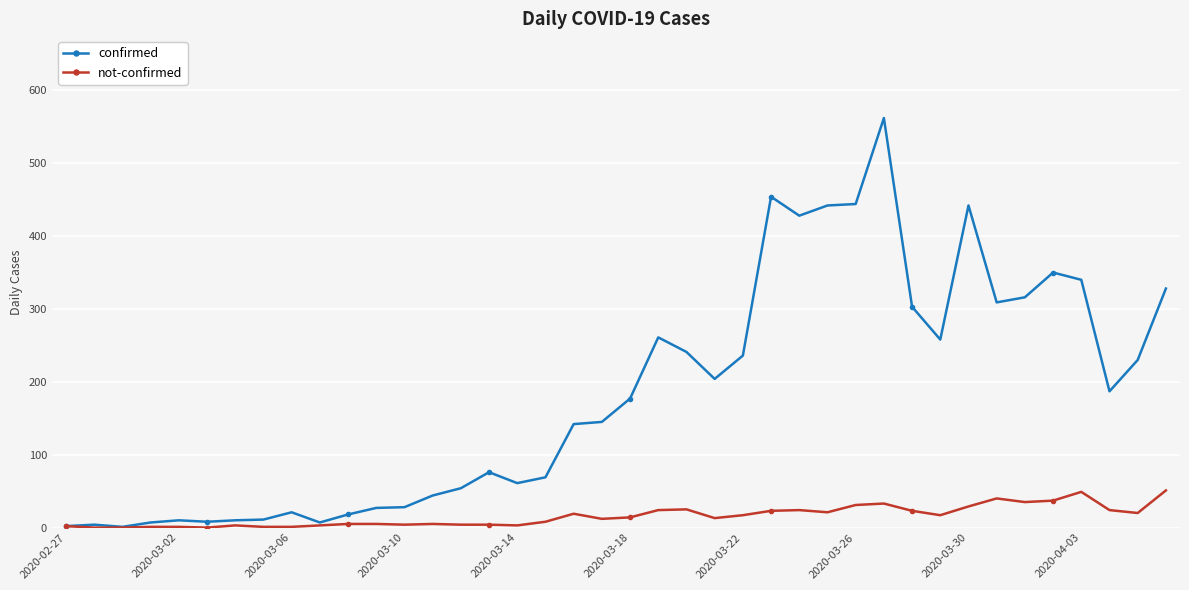

What are all the series names shown in the legend?

confirmed, not-confirmed